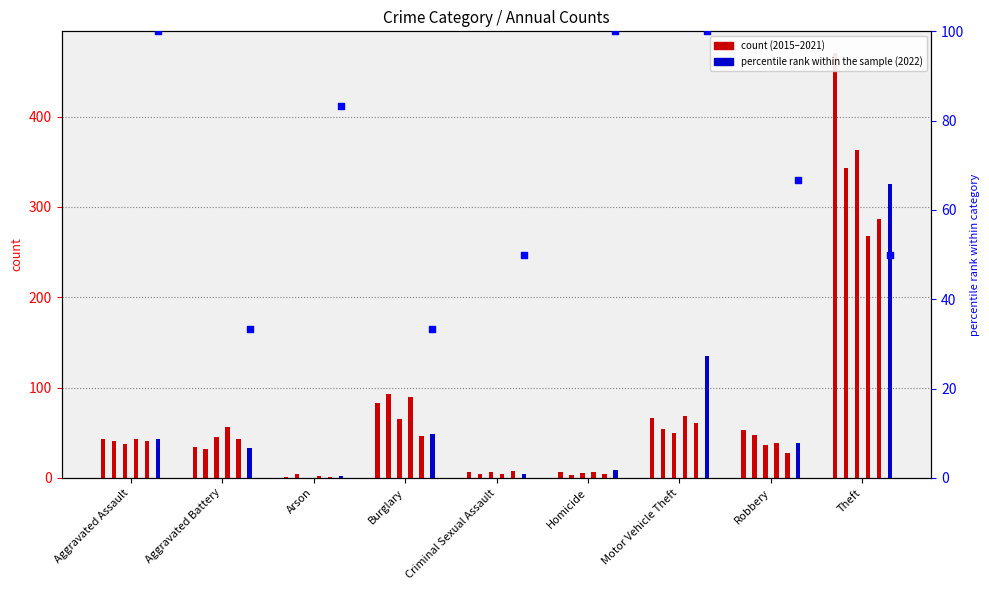

Approximately how many times larger is the value at Criminal Sexual Assault compared to Aggravated Battery?

1.5